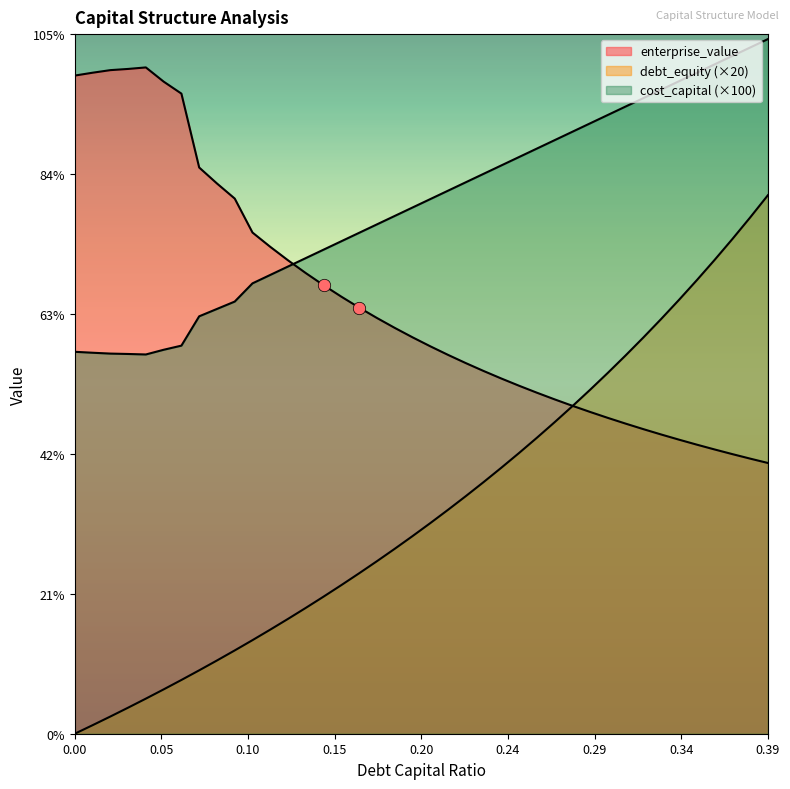

Which series has the widest spread of Y values?

debt_equity